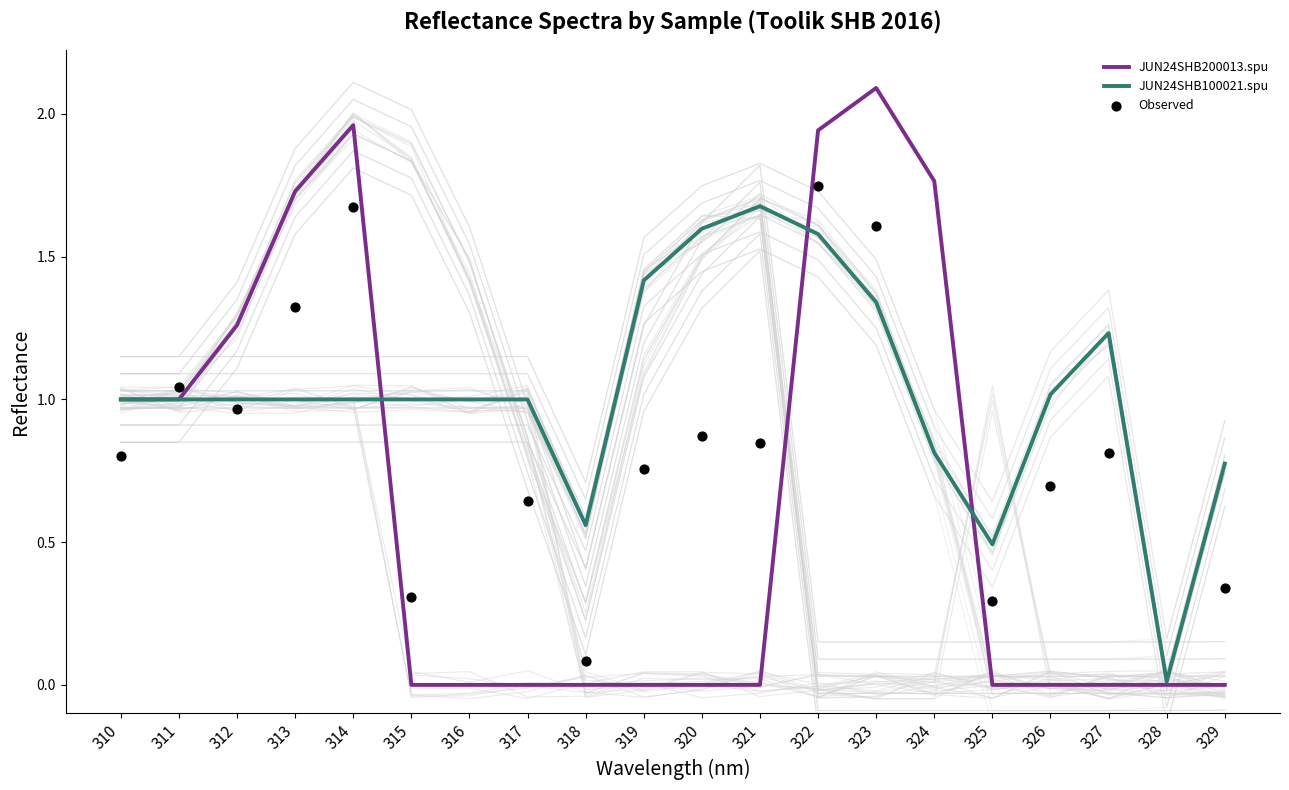

The value of JUN24SHB200013.spu at 323 is 3.3. True or false?

False